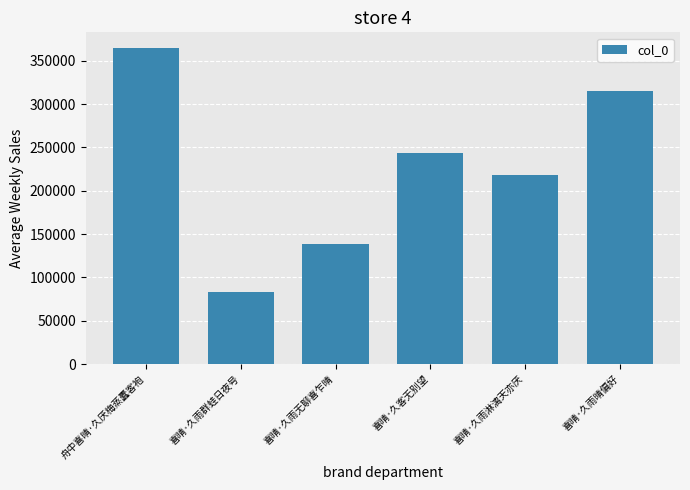

What is the change in value from 喜晴·久雨淋漓天亦厌 to 喜晴·久雨晴偏好?

+97099